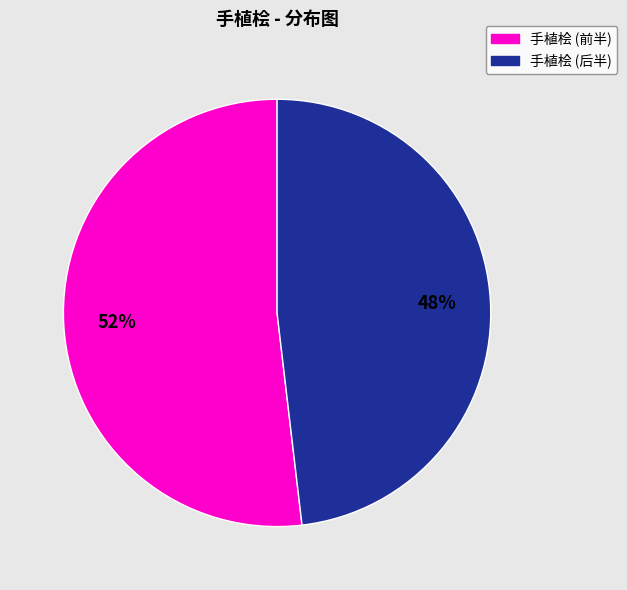

Is there a majority slice in this chart?

Yes